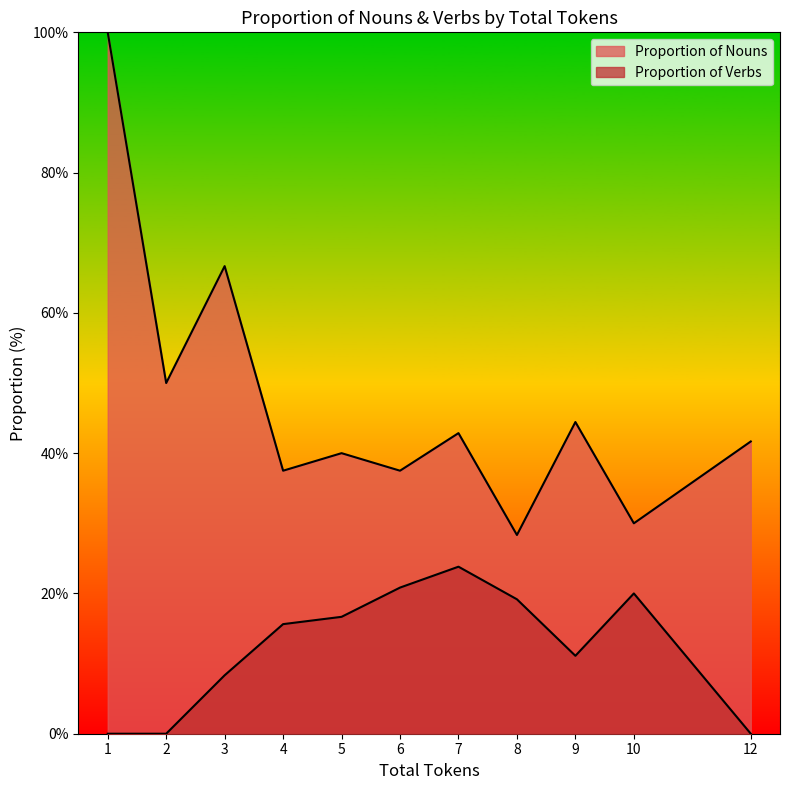

The Proportion of Verbs series shows 10.2 at 3. True or false?

False